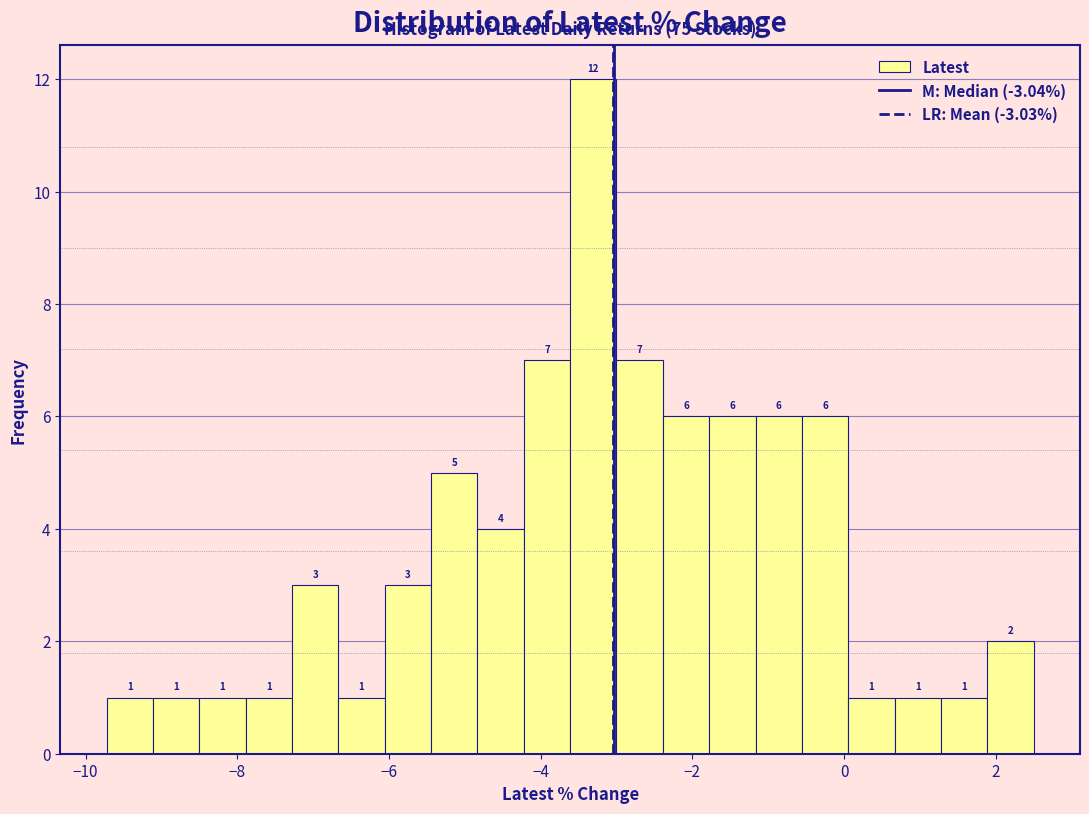

Around what value on the x-axis is the tallest bar? Give the approximate position of its centre, as read against the axis.

-3.4